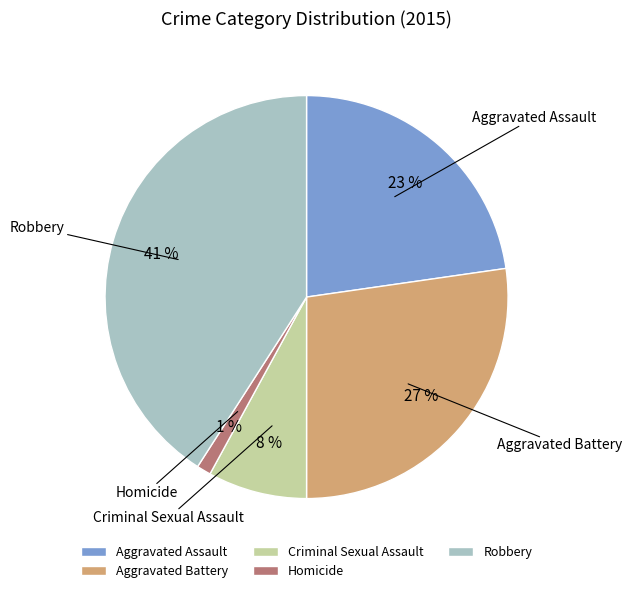

Between Criminal Sexual Assault and Homicide, which is larger?

Criminal Sexual Assault